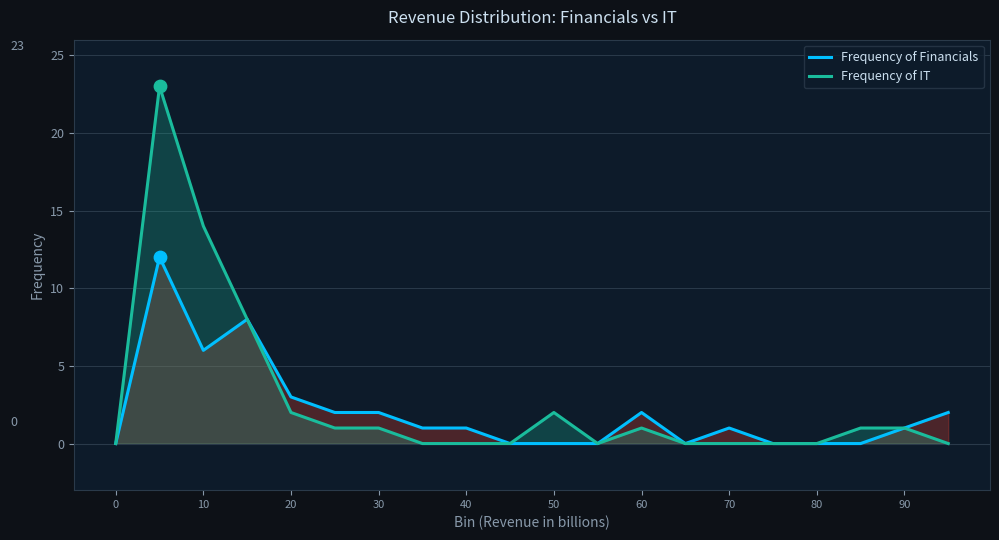

Is the value of Frequency of IT at 20 greater than the value of Frequency of Financials at 80?

Yes